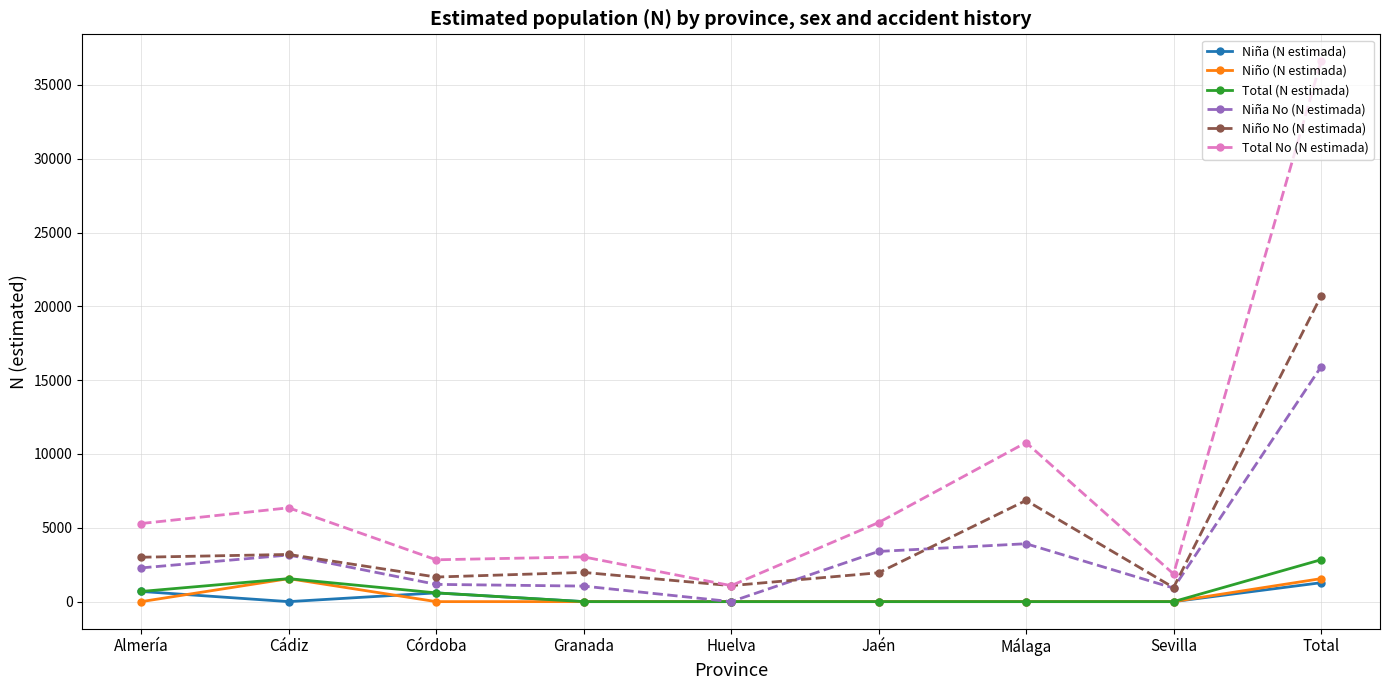

Which series has the widest spread of values?

Total No (N estimada)